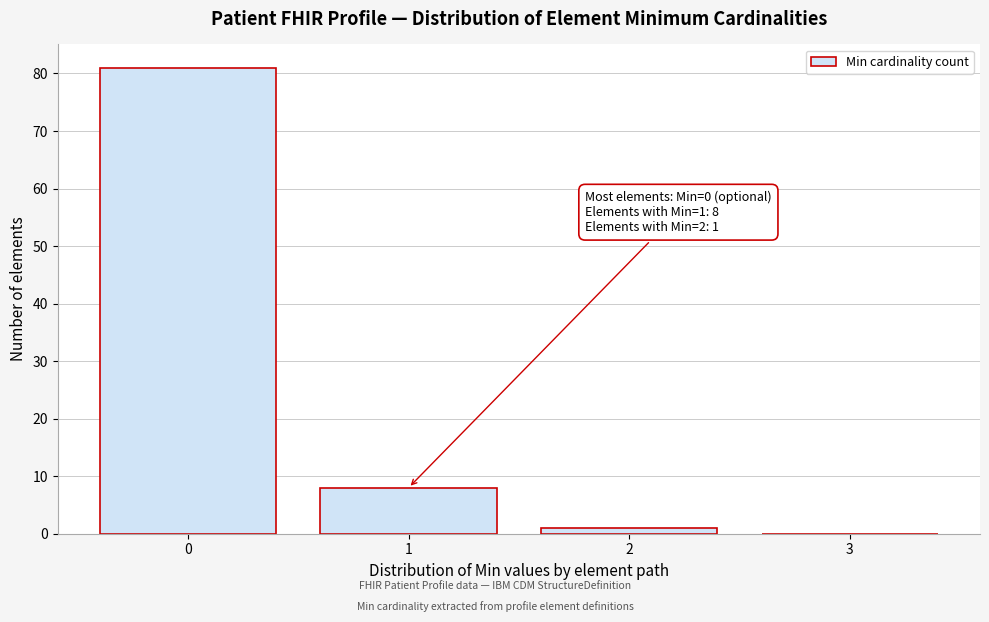

Reading left to right, transcribe all the data shown in this chart.

0=81	1=8	2=1	3=0